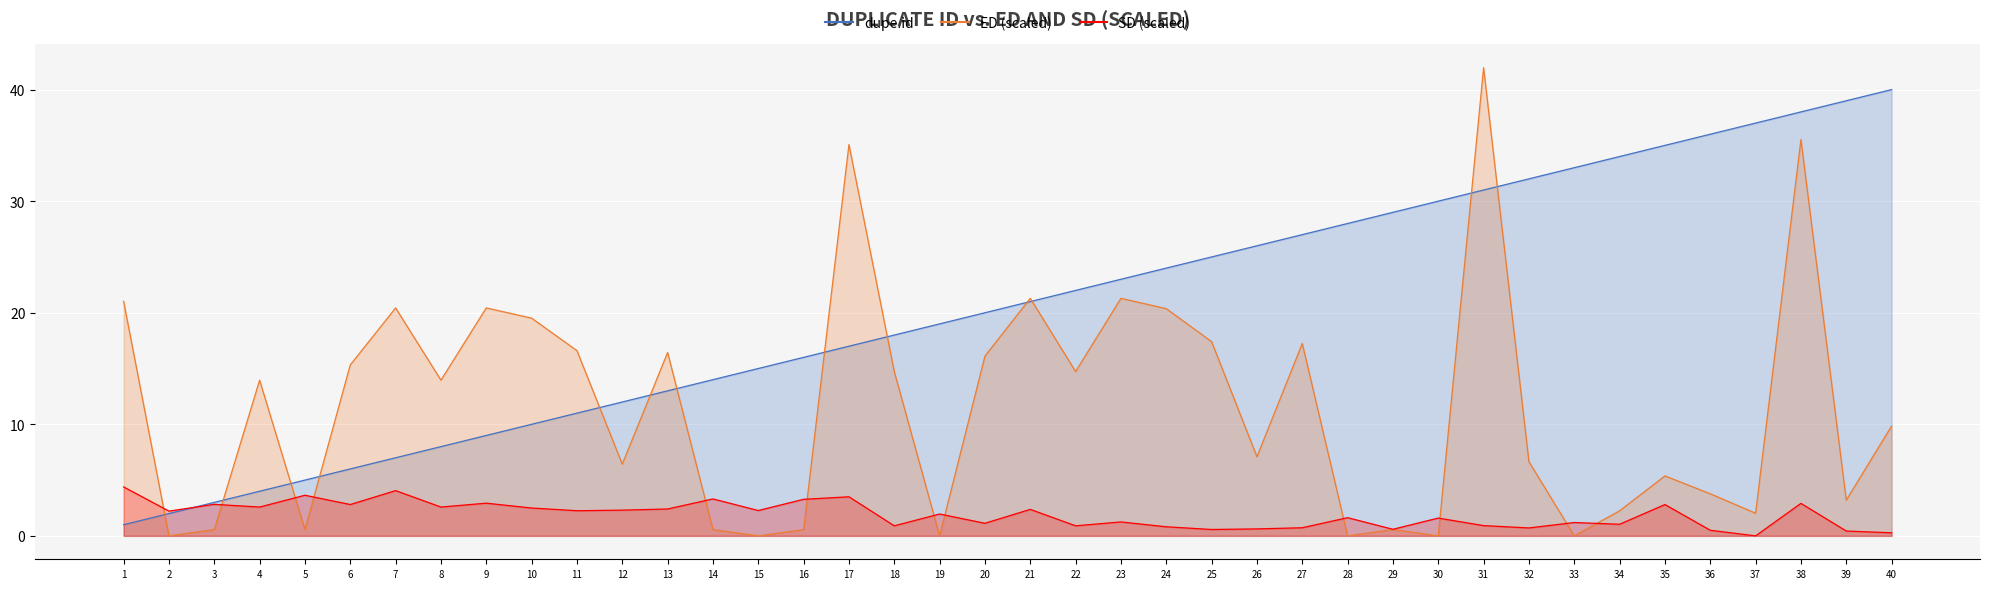

Which label corresponds to the largest value in the chart?

31